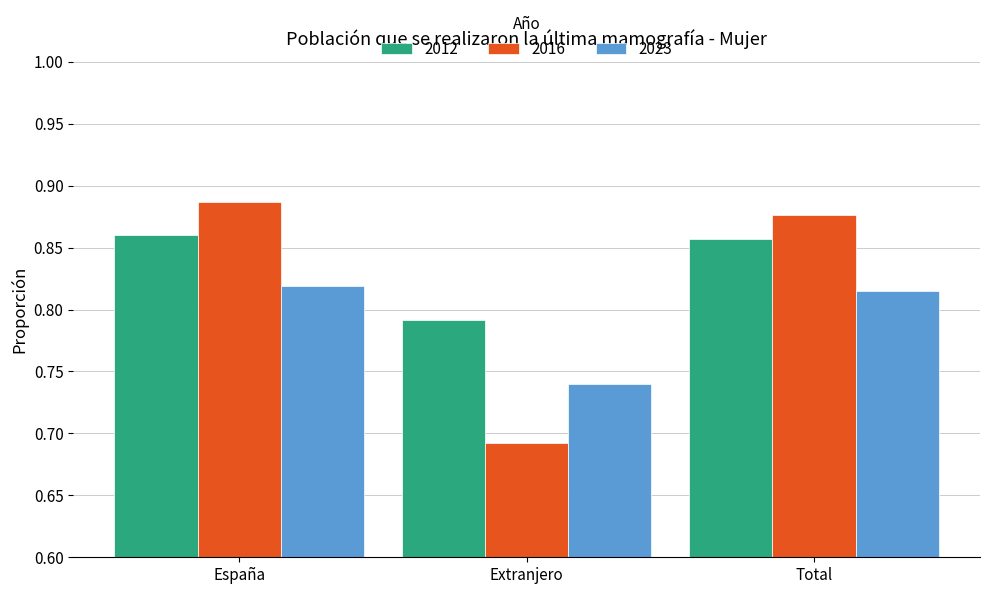

Is it true that 2012 equals 0.3 at España?

False